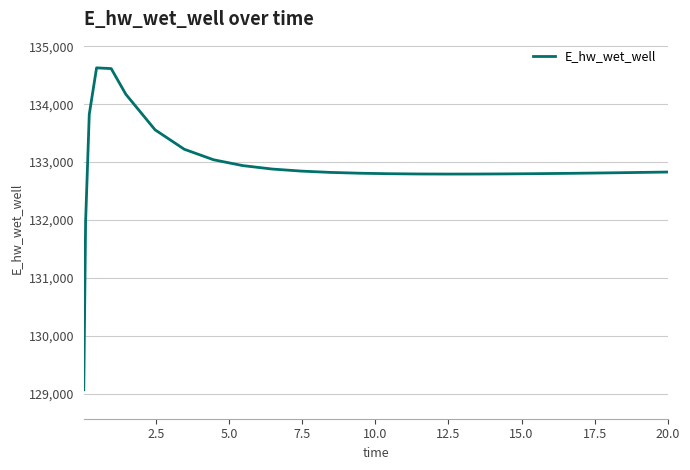

What is the difference between the maximum and minimum values?

5557.3